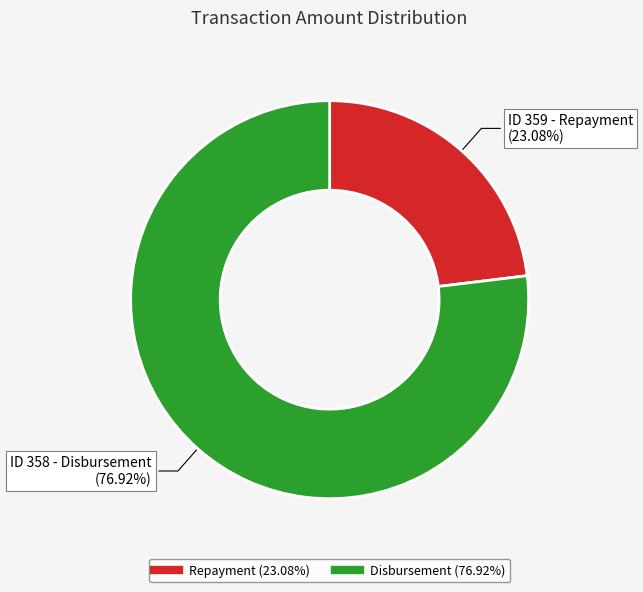

Is there any slice that represents more than half of the pie?

Yes